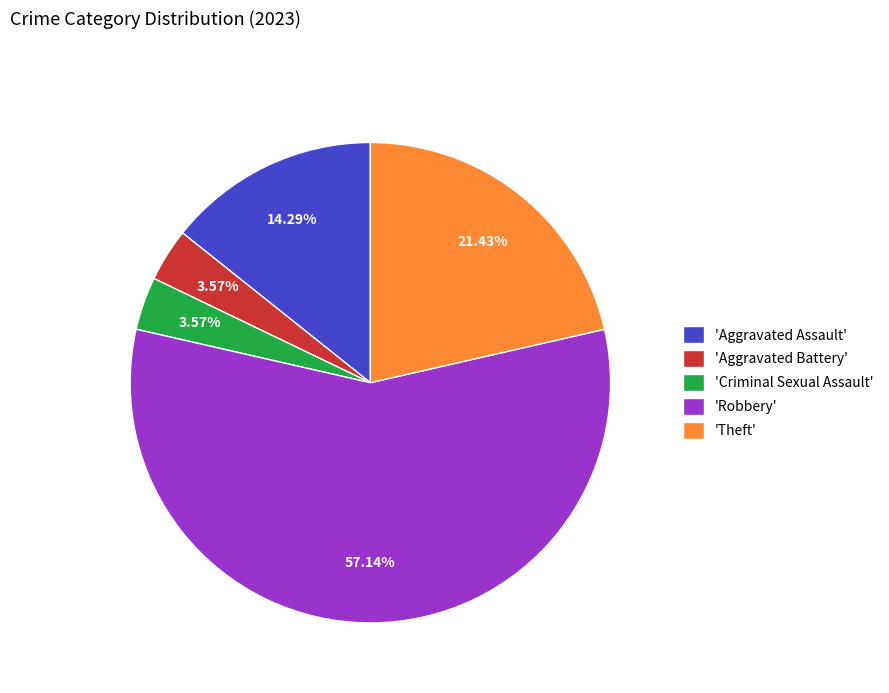

How many segments does this pie chart have?

5